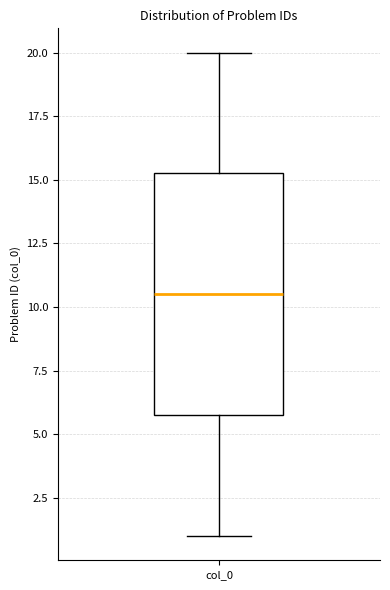

Where does the upper whisker of the box for col_0 end on the y-axis? The values are not printed on the chart, so give them approximately, as read against the axis.

20.0